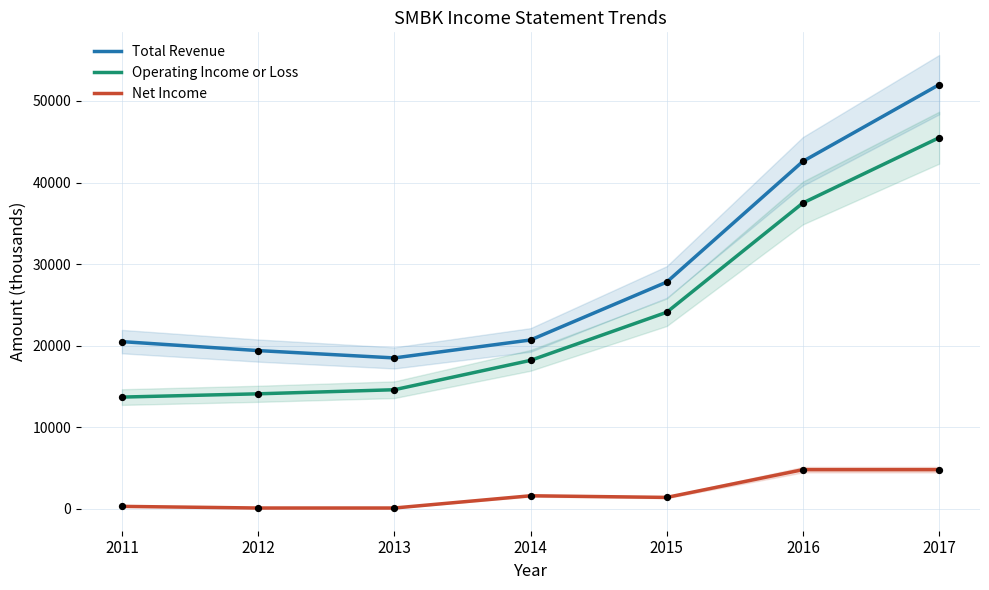

Is the value of Total Revenue at 2012 greater than the value of Net Income at 2013?

Yes